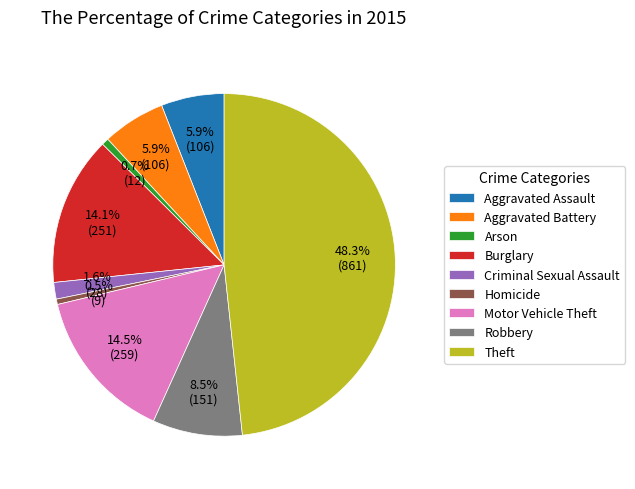

Is Burglary the majority of the pie?

No